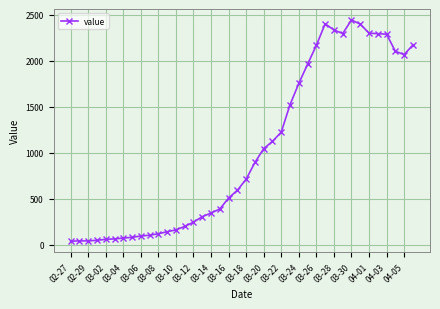

Count the number of data series in this chart.

1